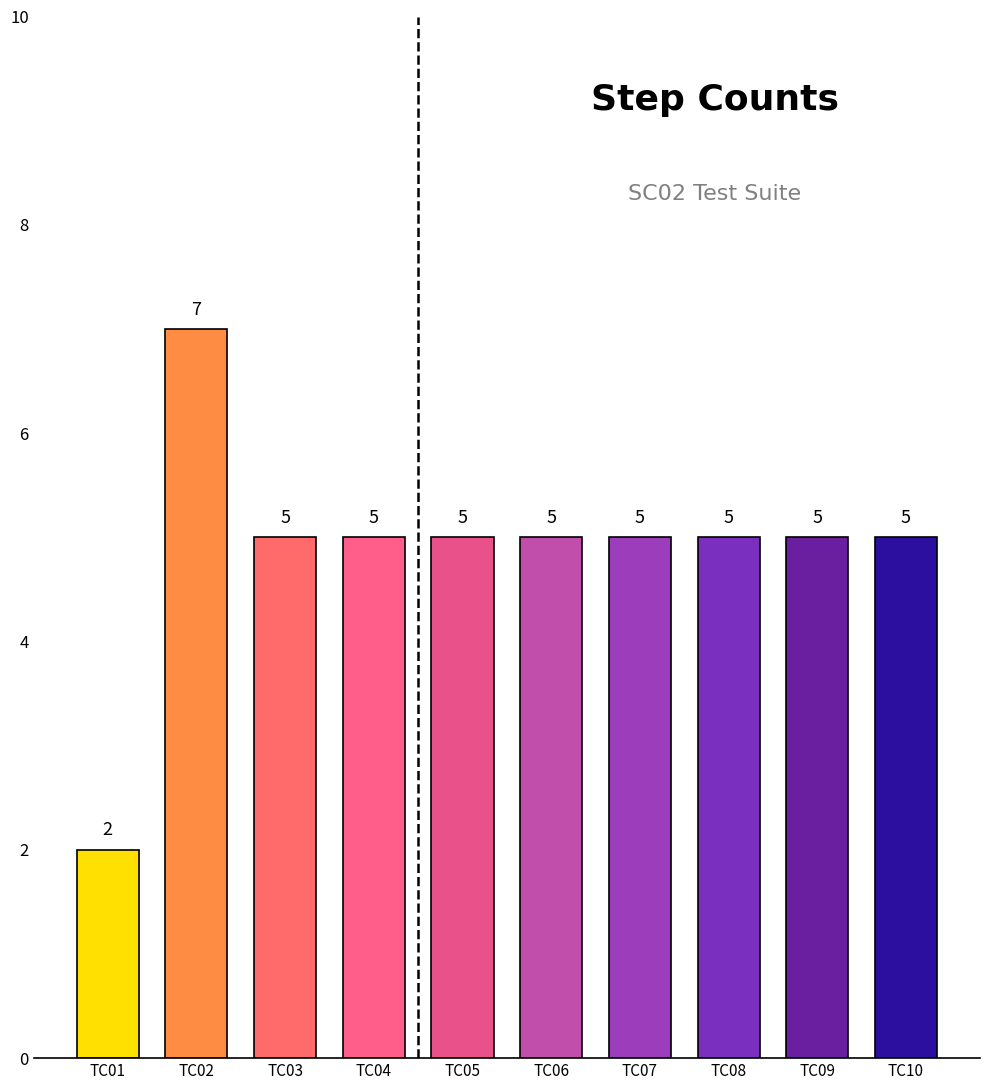

What is the smallest value displayed?

2